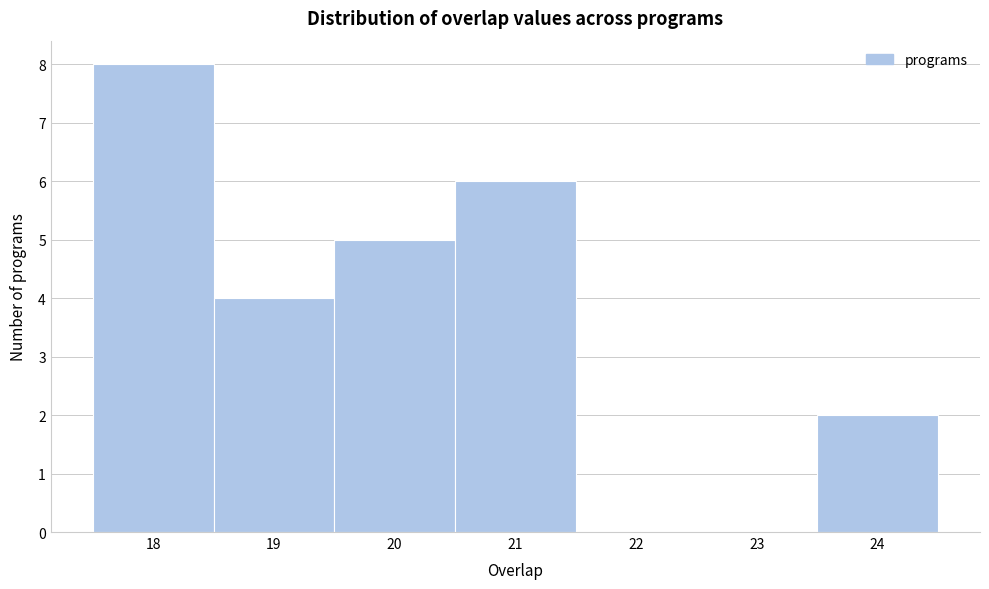

How tall is the bar that spans 18.5 to 19.5 on the x-axis? The values are not printed on the chart, so give them approximately, as read against the axis.

4